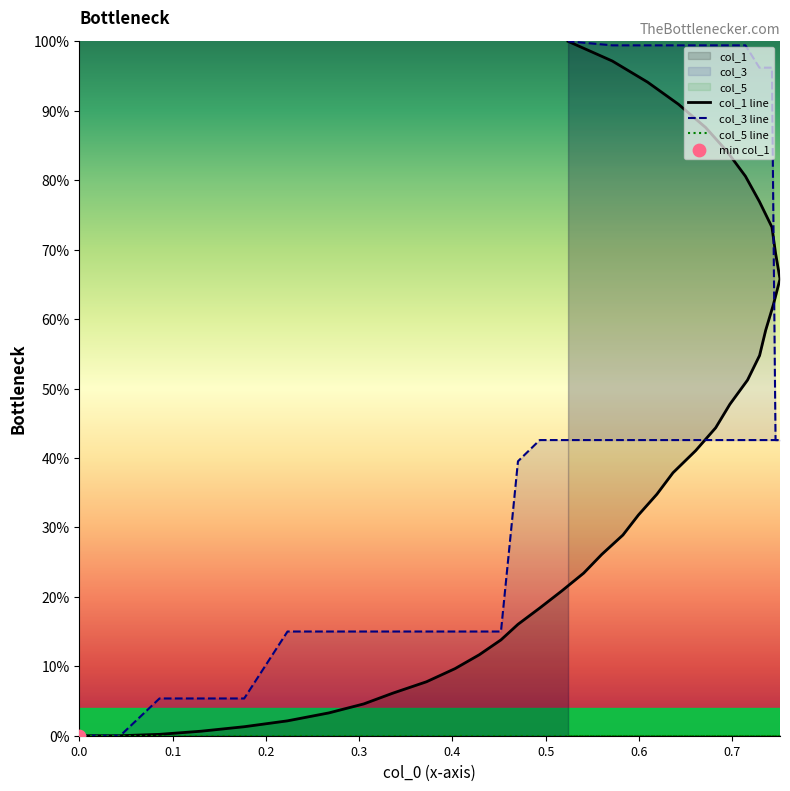

Which series contains the highest Y value?

col_1